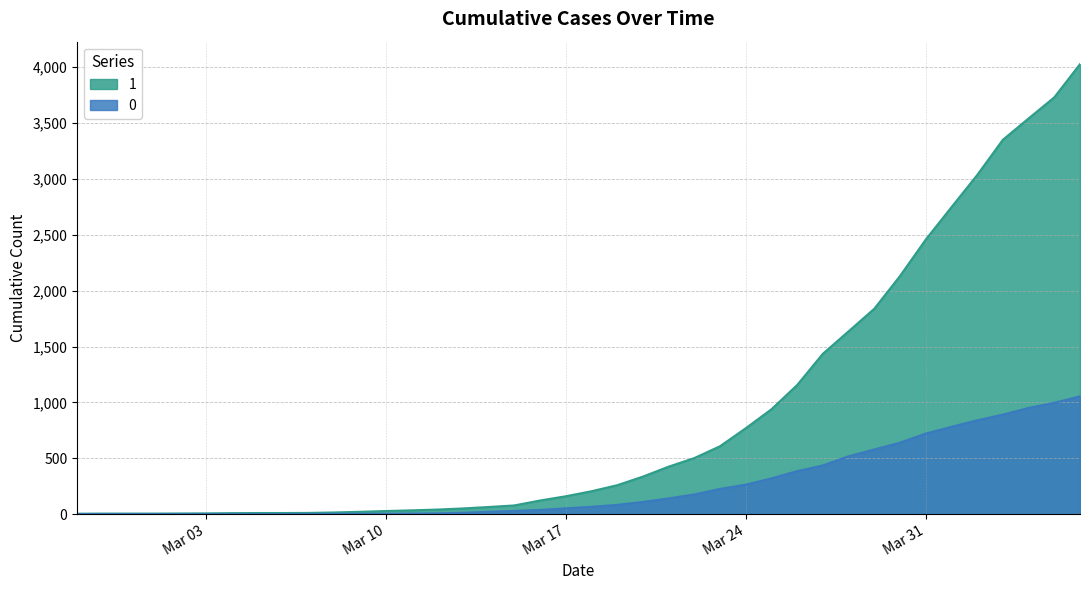

What is the value of the 1 point at the 25th from the left?

501